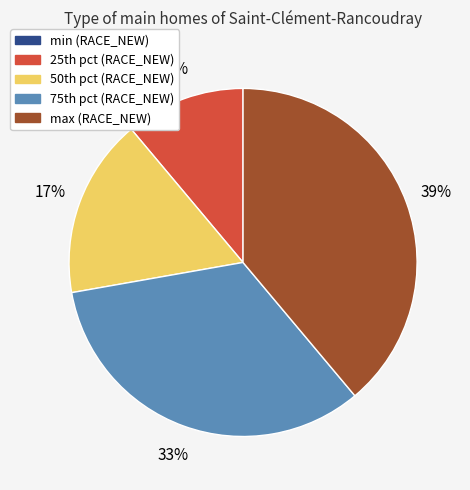

To the nearest percent, what is the average slice percentage?

20%